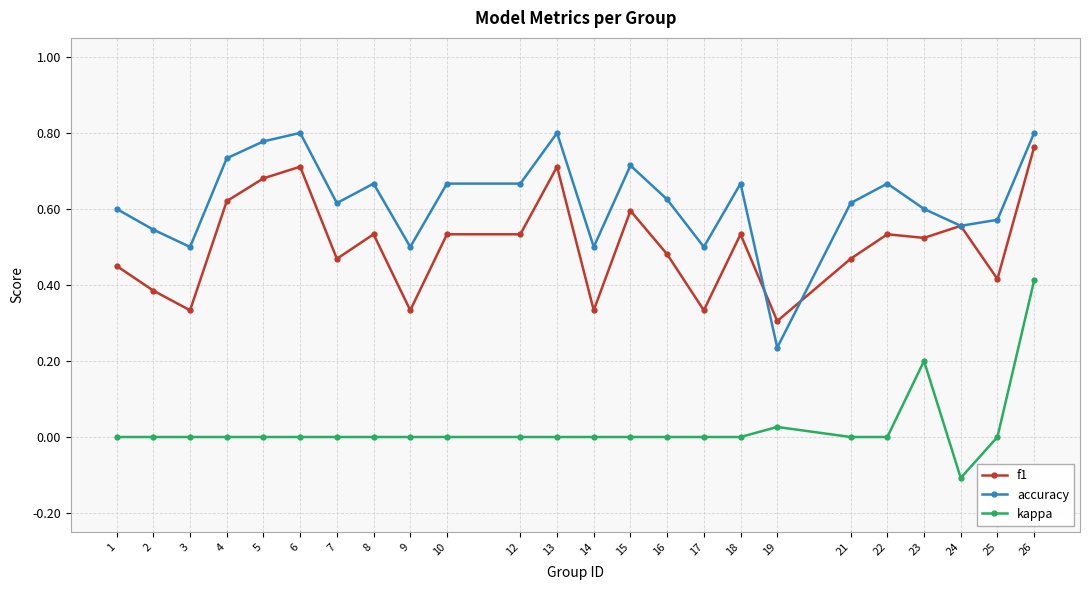

True or false: f1 and kappa cross at least once.

False